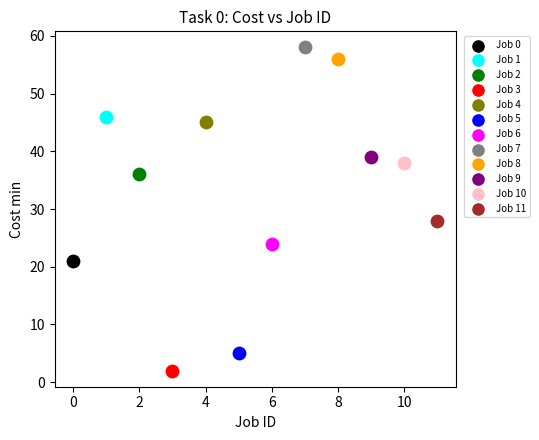

What are all the series names shown in the legend?

Job 0, Job 1, Job 2, Job 3, Job 4, Job 5, Job 6, Job 7, Job 8, Job 9, Job 10, Job 11